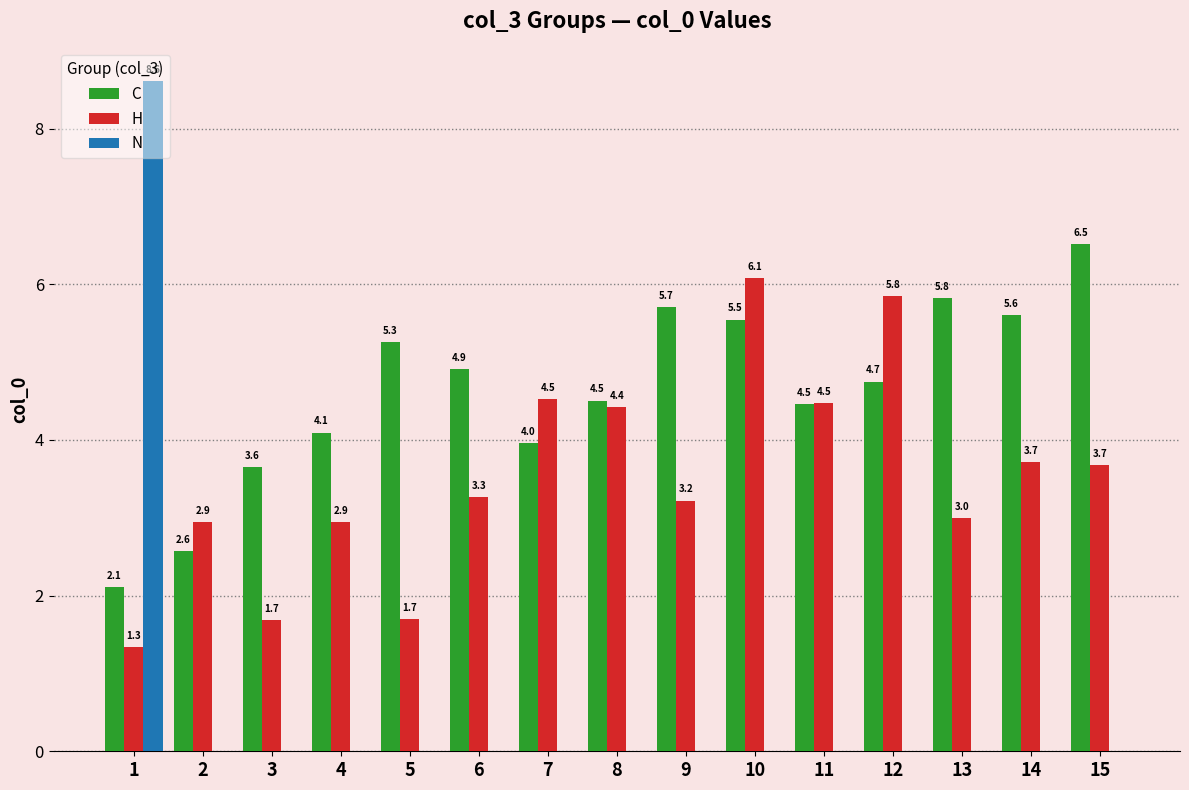

What is the spread (max minus min) of values at 12?

5.8